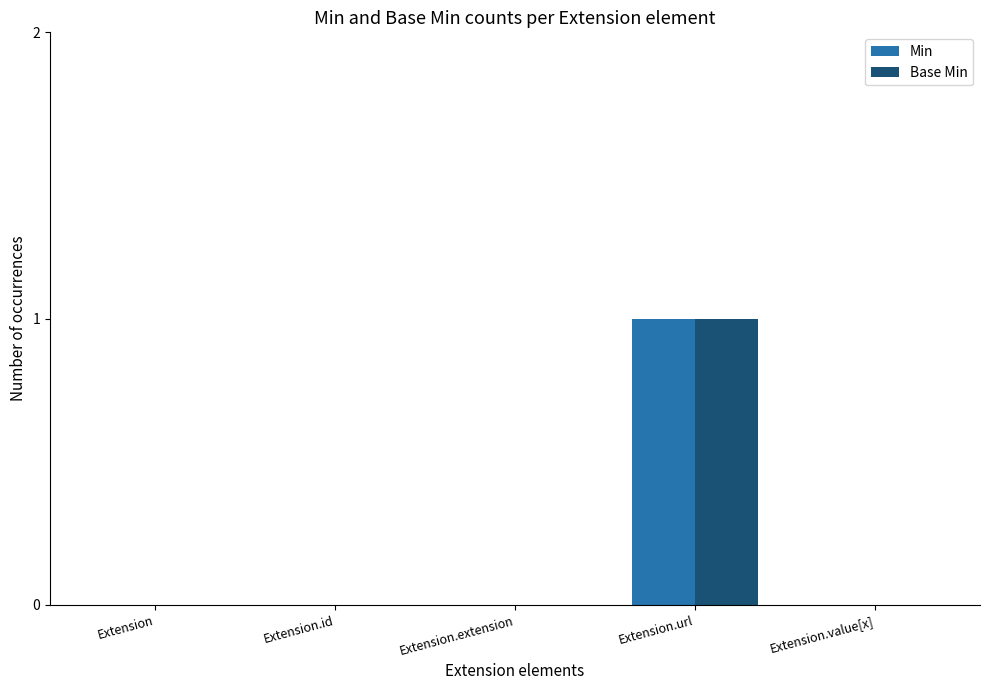

At which category does the chart reach its peak across all series?

Extension.url